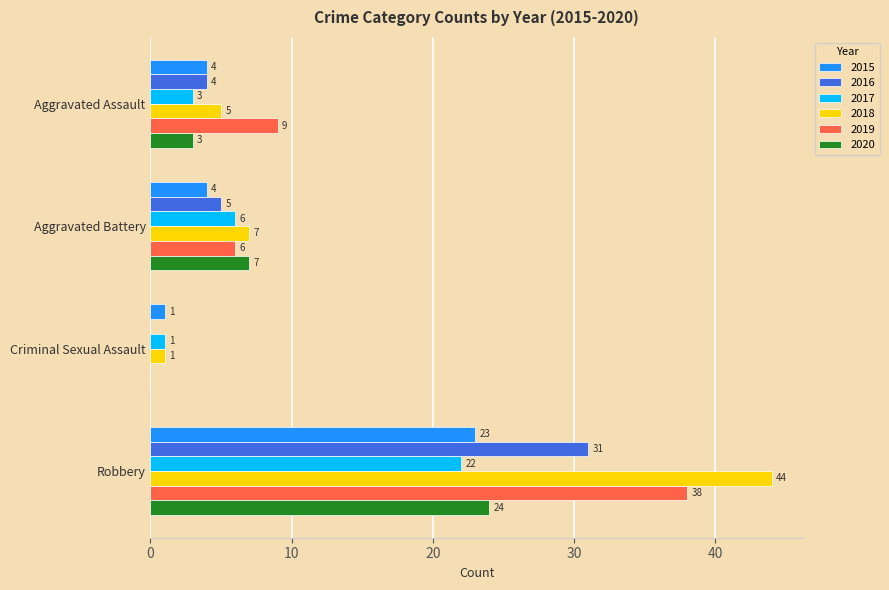

What is the maximum value for 2019?

38